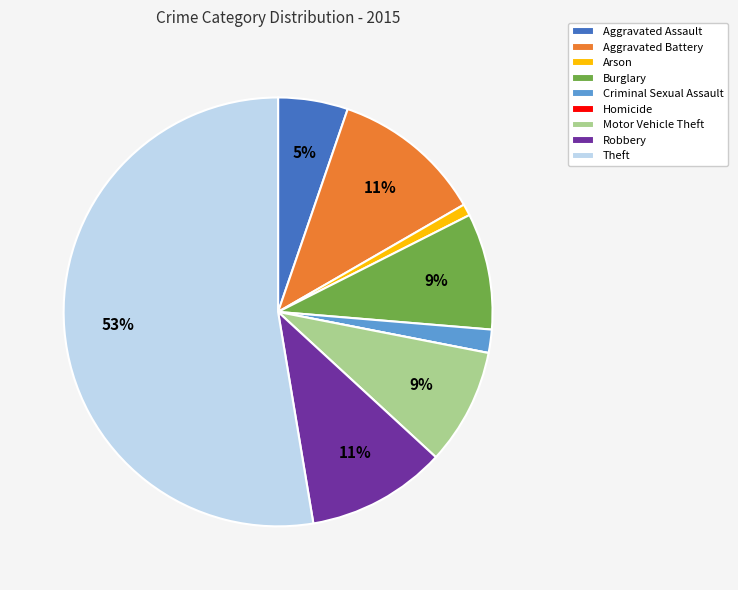

Approximately how many times larger is the value at Criminal Sexual Assault compared to Burglary?

0.2